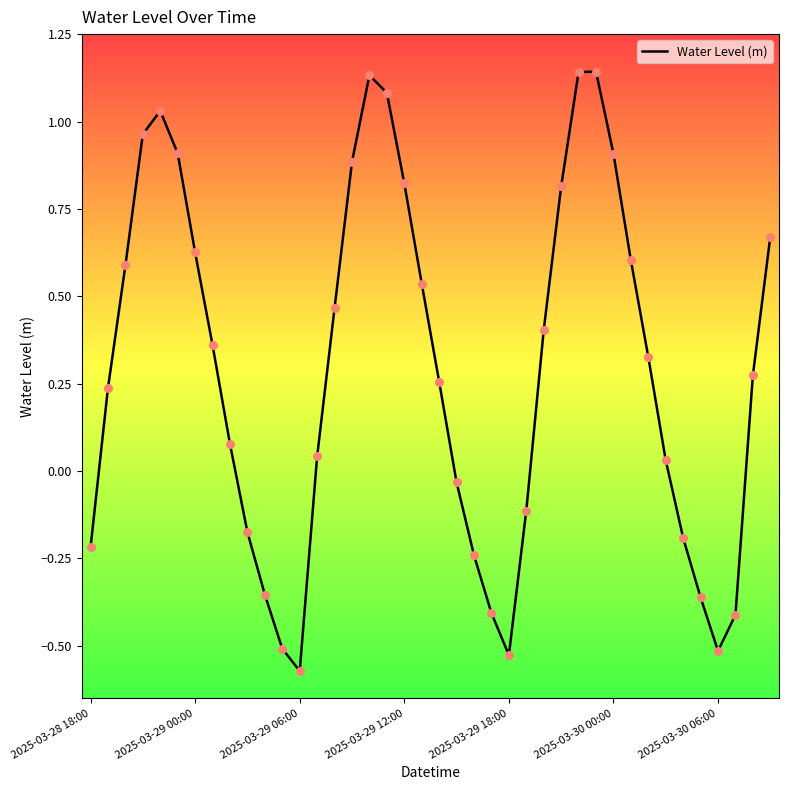

What is the difference between the maximum and minimum values?

1.7